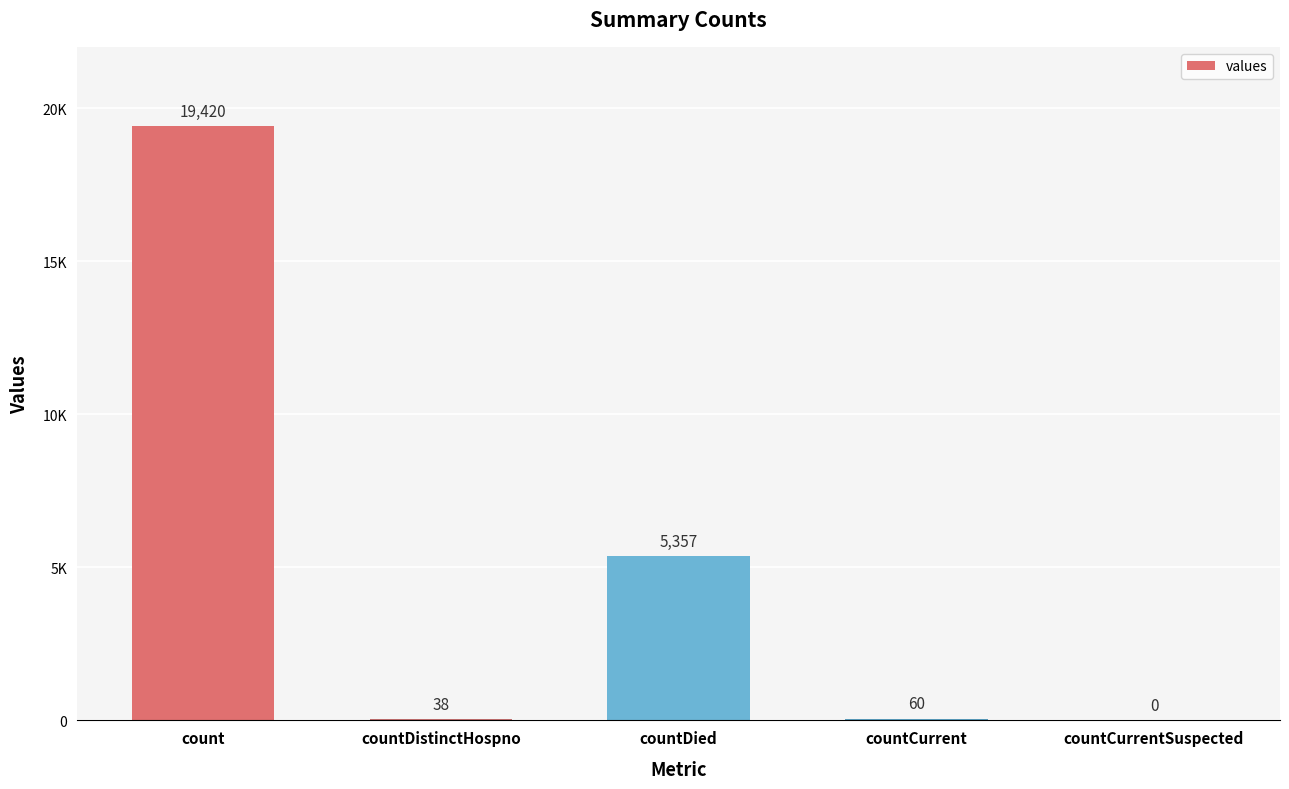

Are the bars horizontal?

No